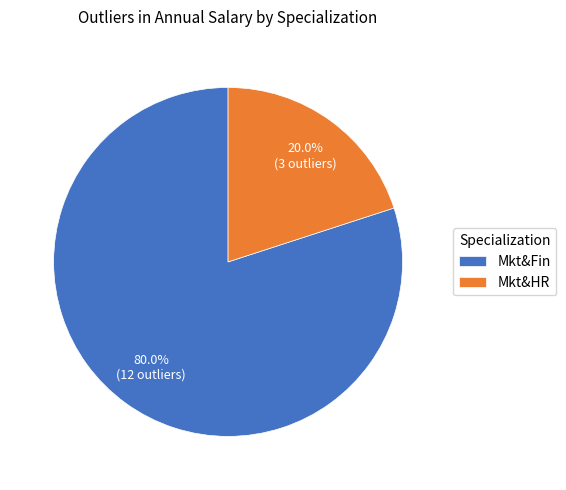

What is the smallest slice in the pie chart?

Mkt&HR